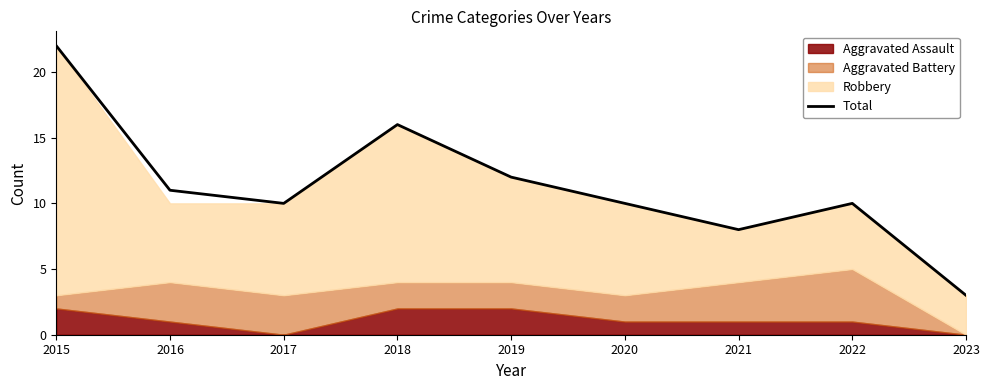

The chart shows a value of 4 at 2021. True or false?

False